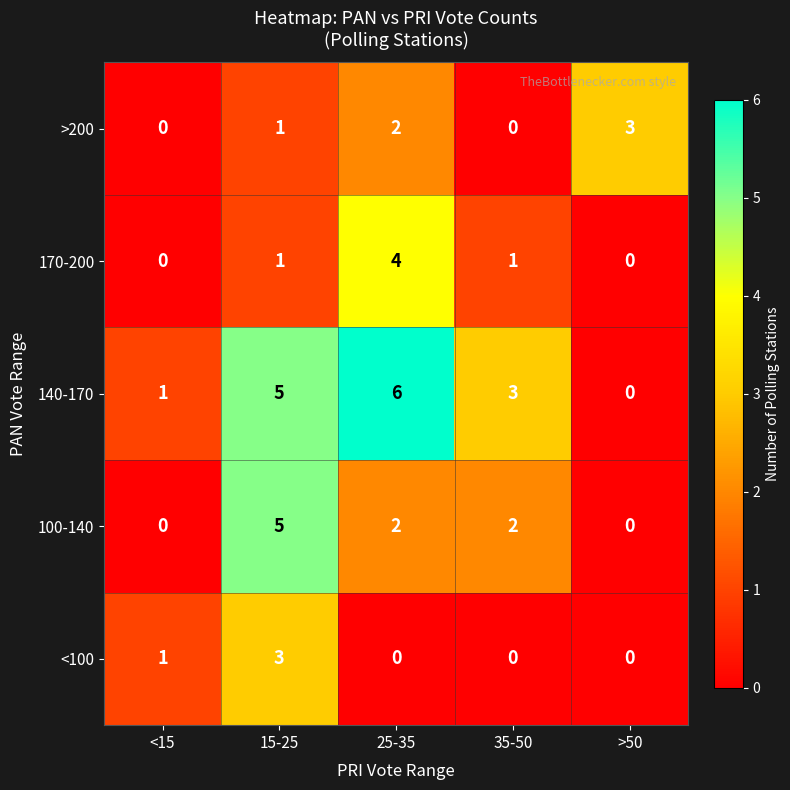

Count the 100-140 values in the range 0 to 2.

4